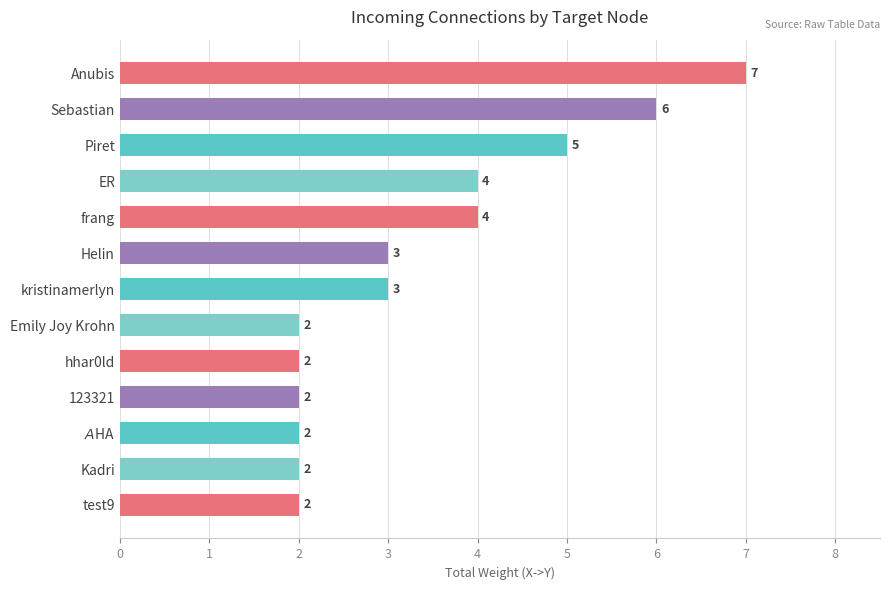

What is the sum of all values?

44